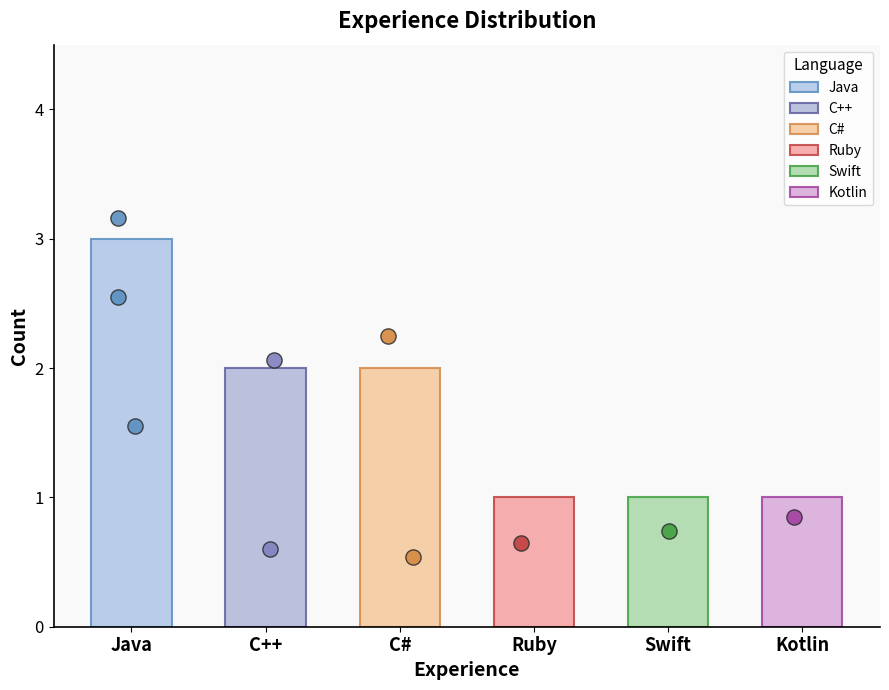

What is the change in value from C++ to Swift?

-1